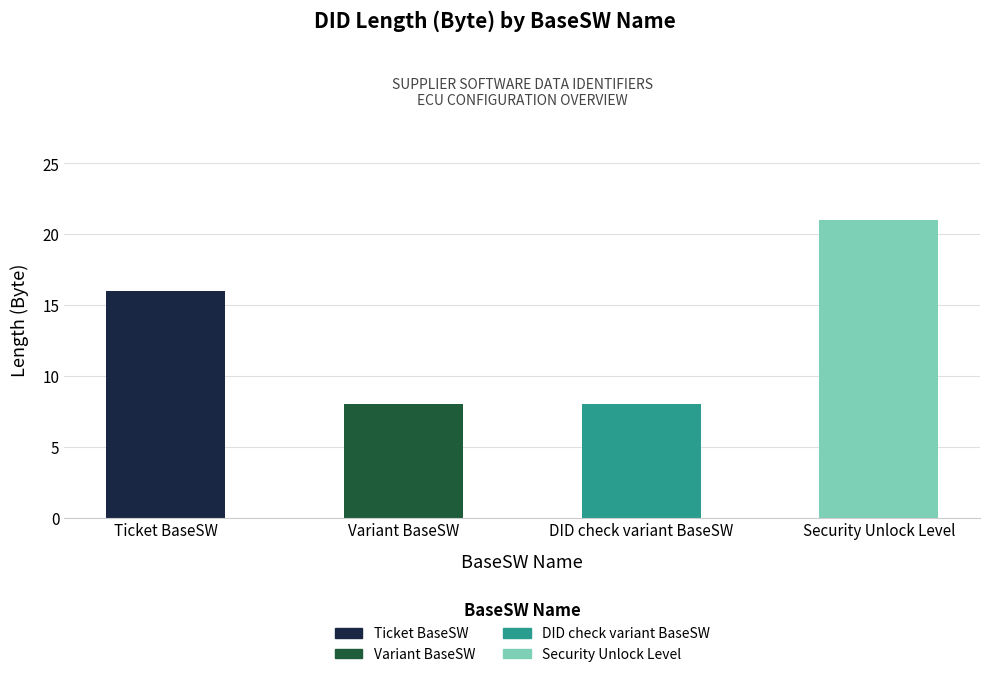

The value at Security Unlock Level is 21. True or false?

True